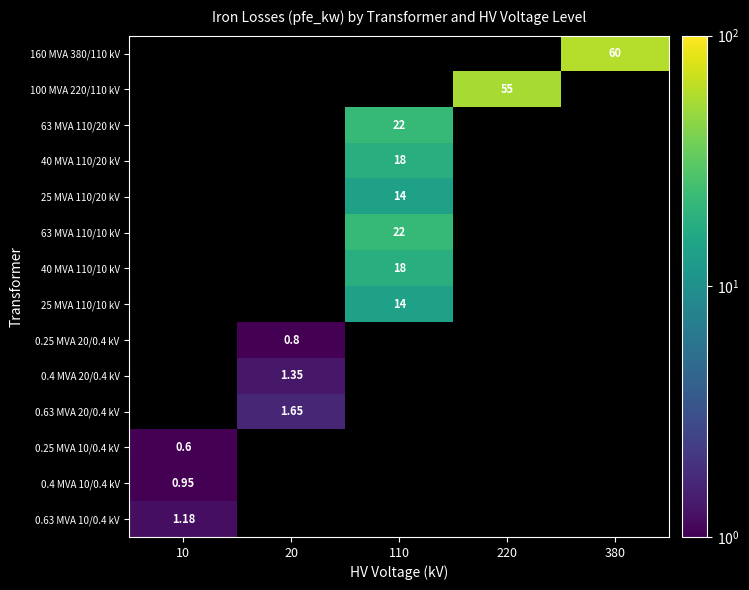

True or false: 0.25 MVA 10/0.4 kV has a value of -0.3 at 110.

False